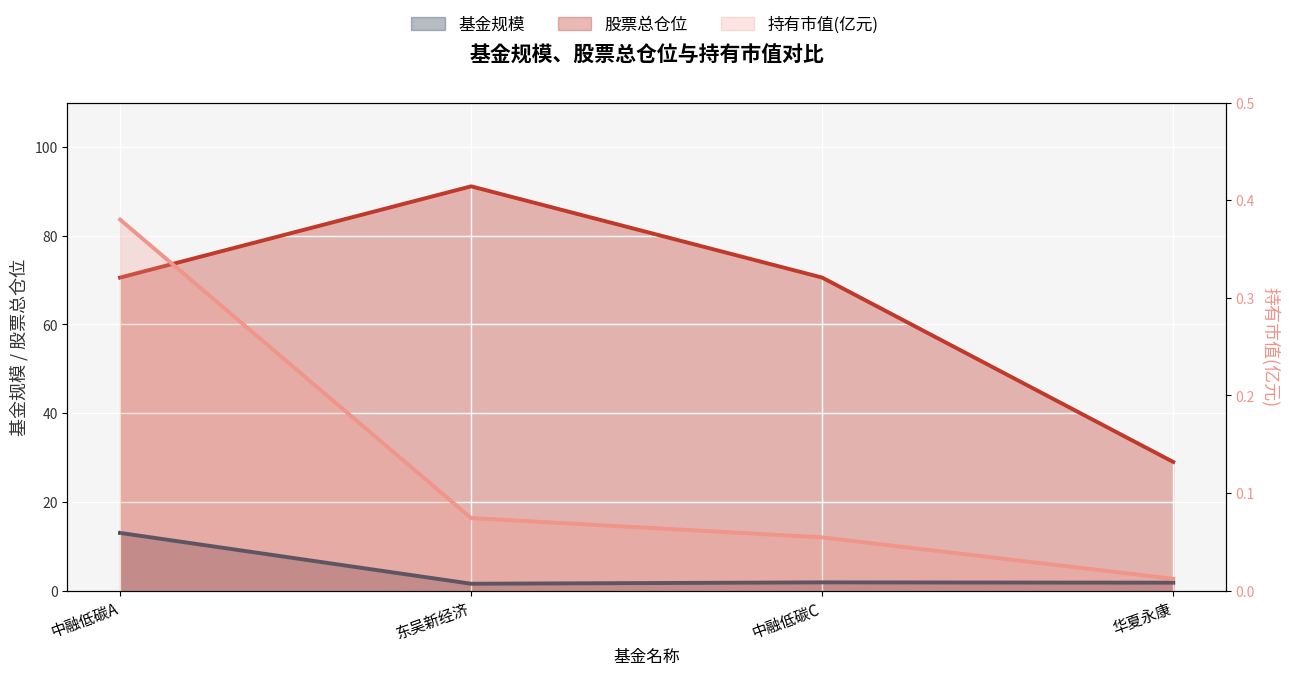

At how many categories does at least one series exceed 88?

1